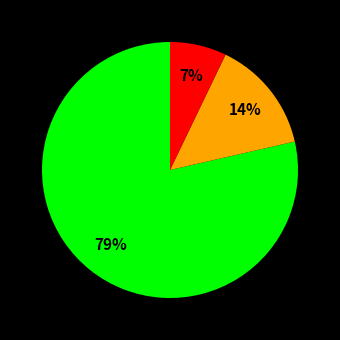

Is there any slice that represents more than half of the pie?

Yes